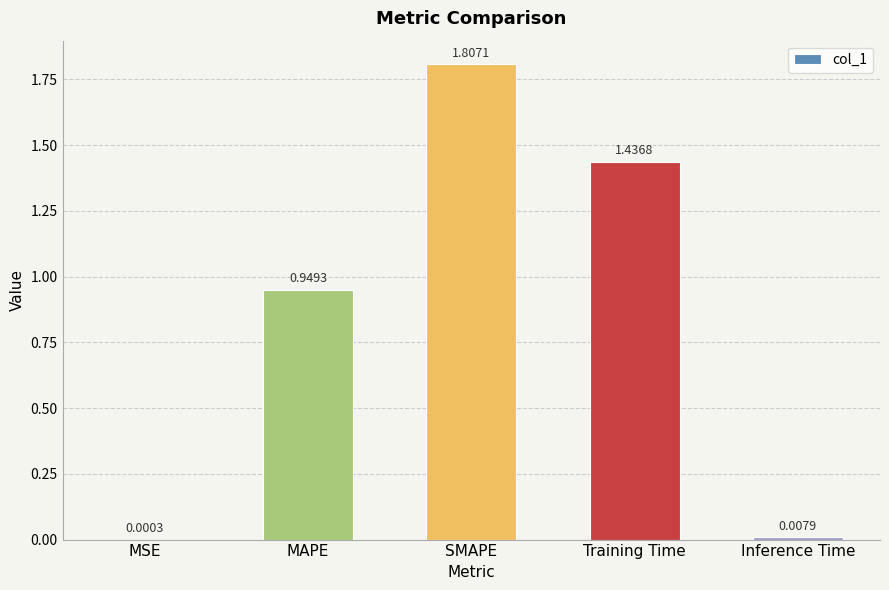

How many data points does each series have?

5